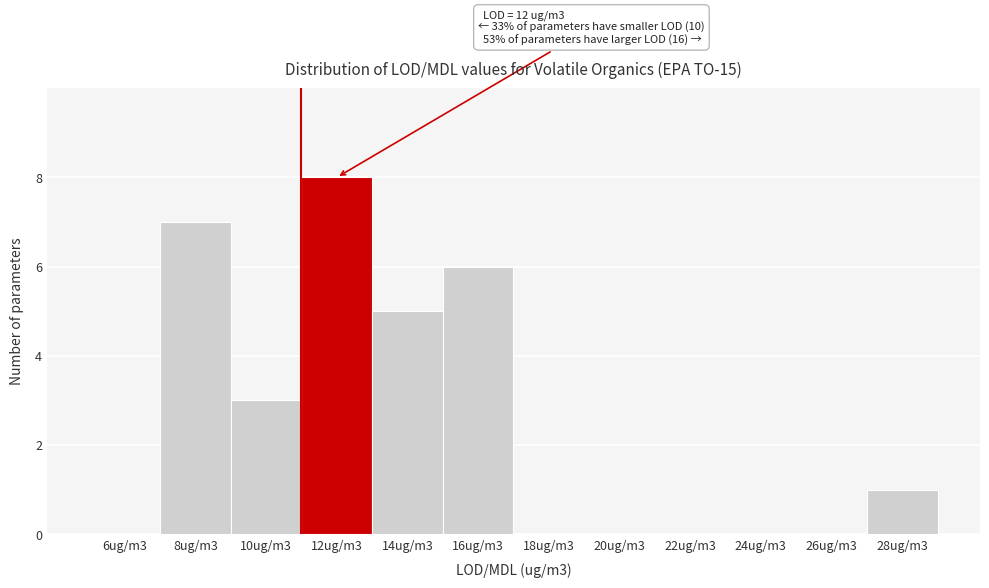

Reading left to right, extract all data points from this chart.

6ug/m3=0	8ug/m3=7	10ug/m3=3	12ug/m3=8	14ug/m3=5	16ug/m3=6	18ug/m3=0	20ug/m3=0	22ug/m3=0	24ug/m3=0	26ug/m3=0	28ug/m3=1